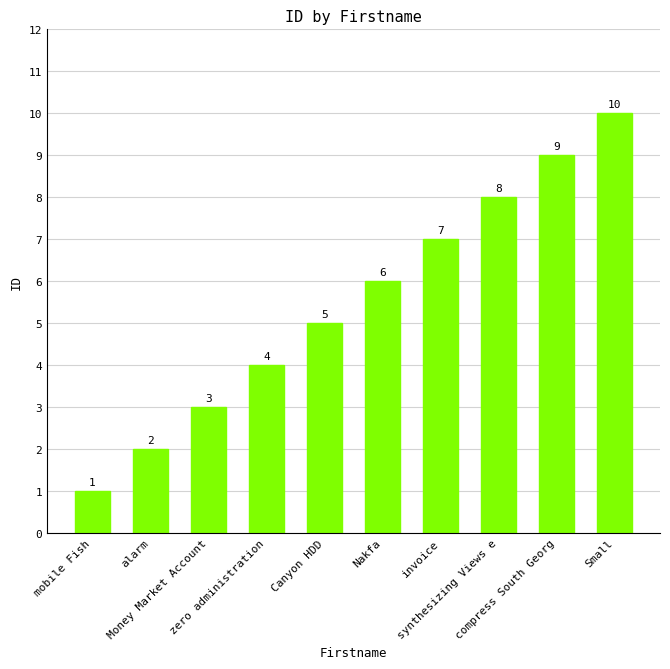

Is it true that the value at Nakfa is 6?

True